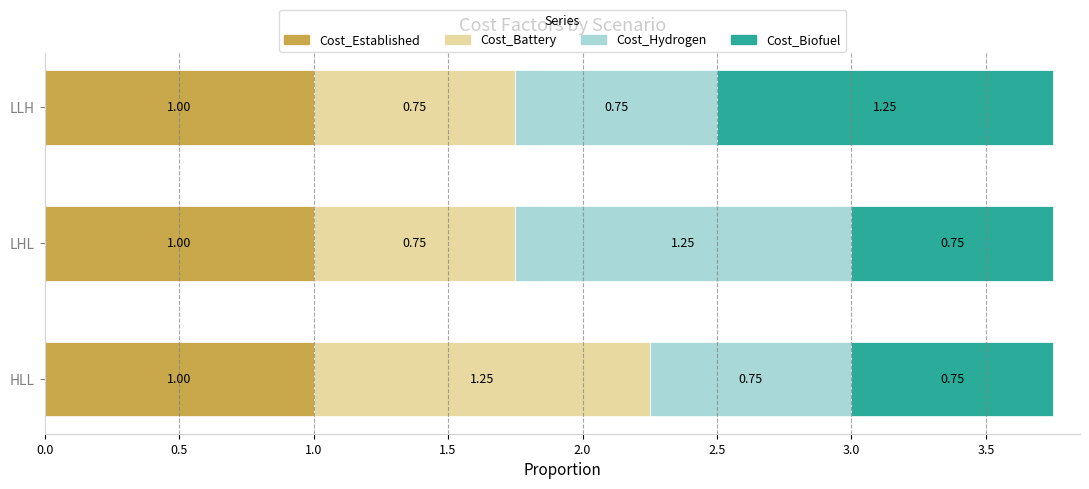

What is the average value of the Cost_Established series?

1.0